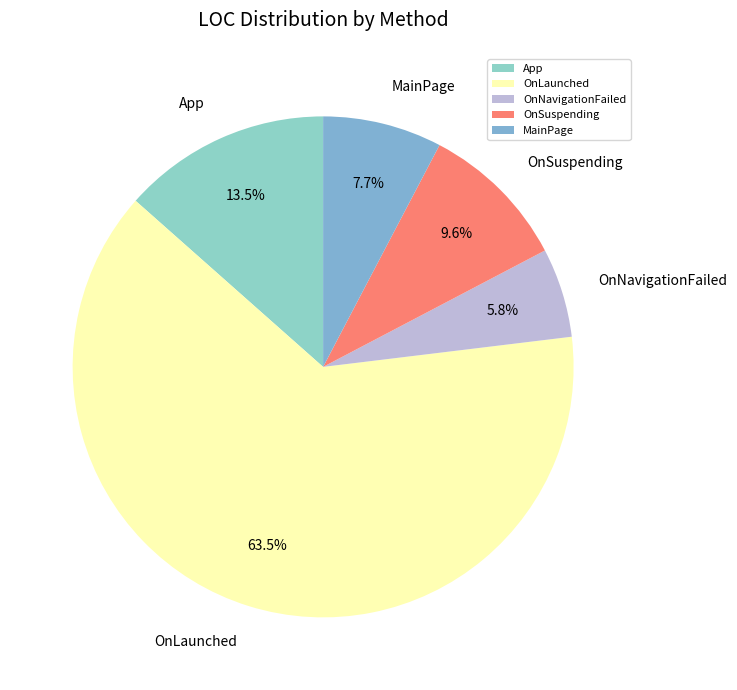

To the nearest percent, what is the average slice percentage?

20%